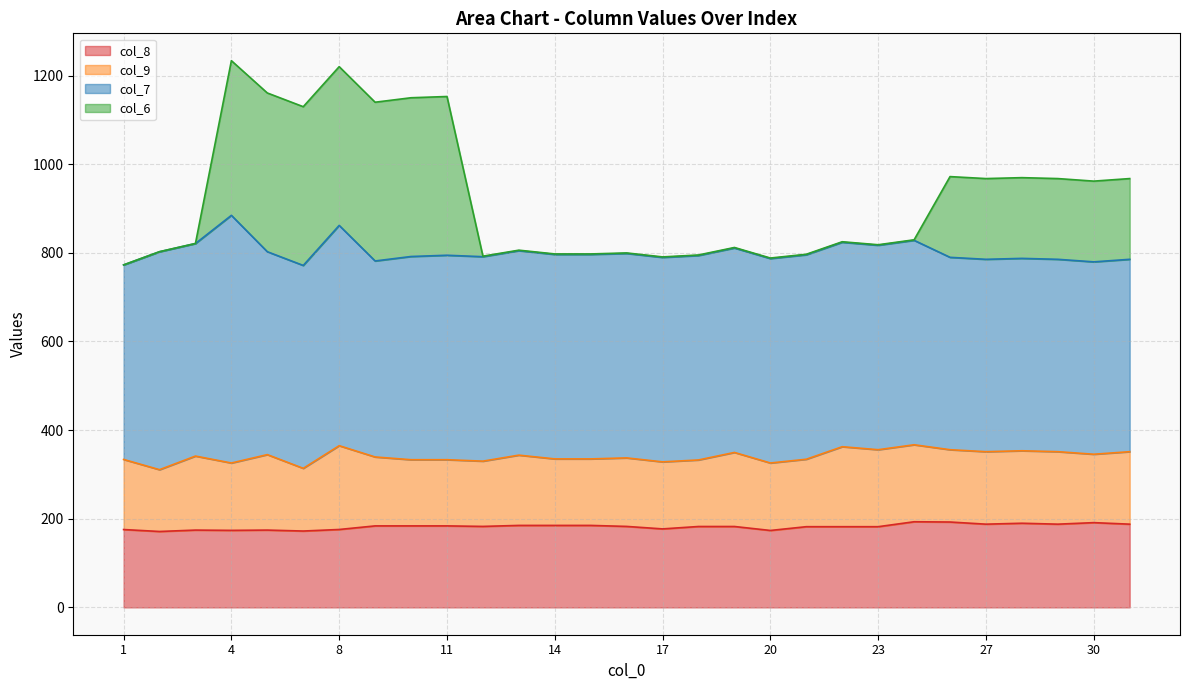

What is the minimum value for col_8?

171.3